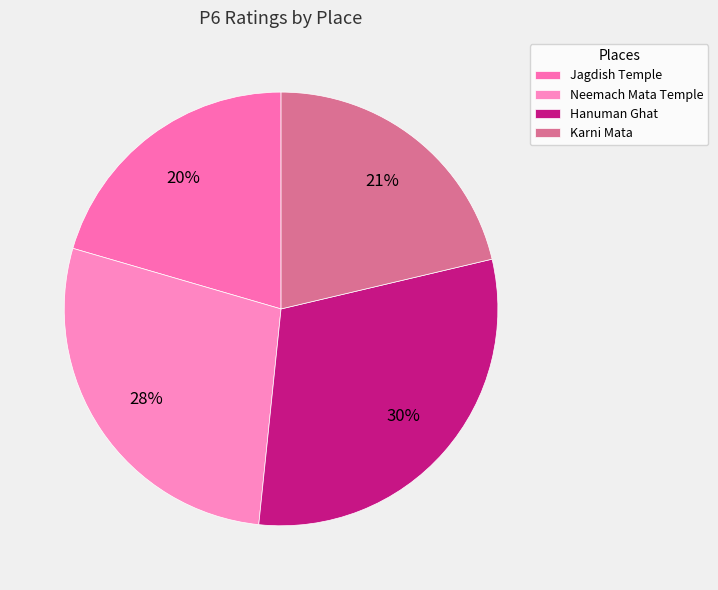

What percentage is the Hanuman Ghat slice, to the nearest percent?

30%